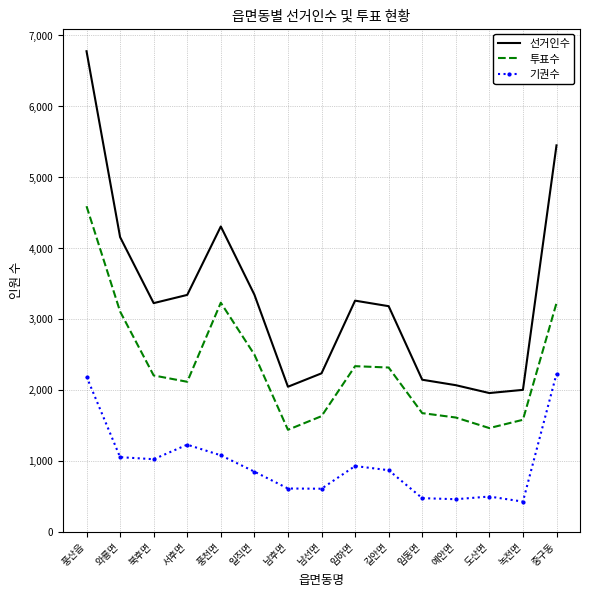

Where is 기권수 nearest to the value 1323?

서후면